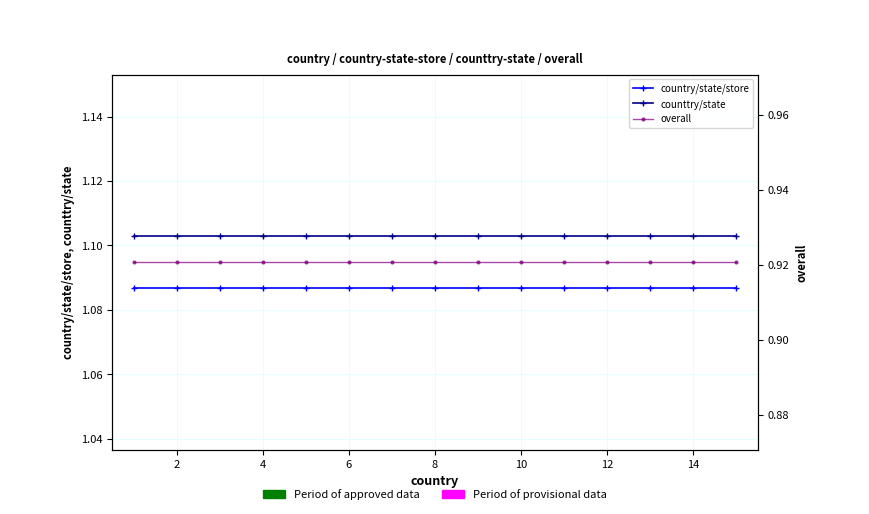

At 14, list the series in order from smallest to largest.

overall, country/state/store, counttry/state